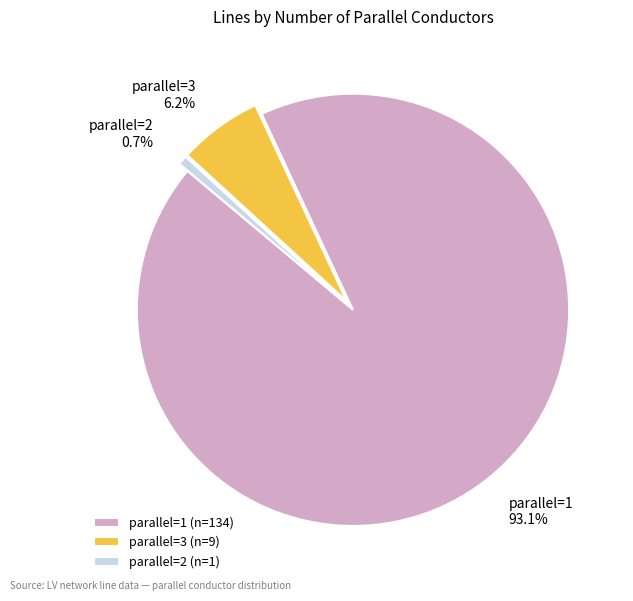

Is there any slice that represents more than half of the pie?

Yes